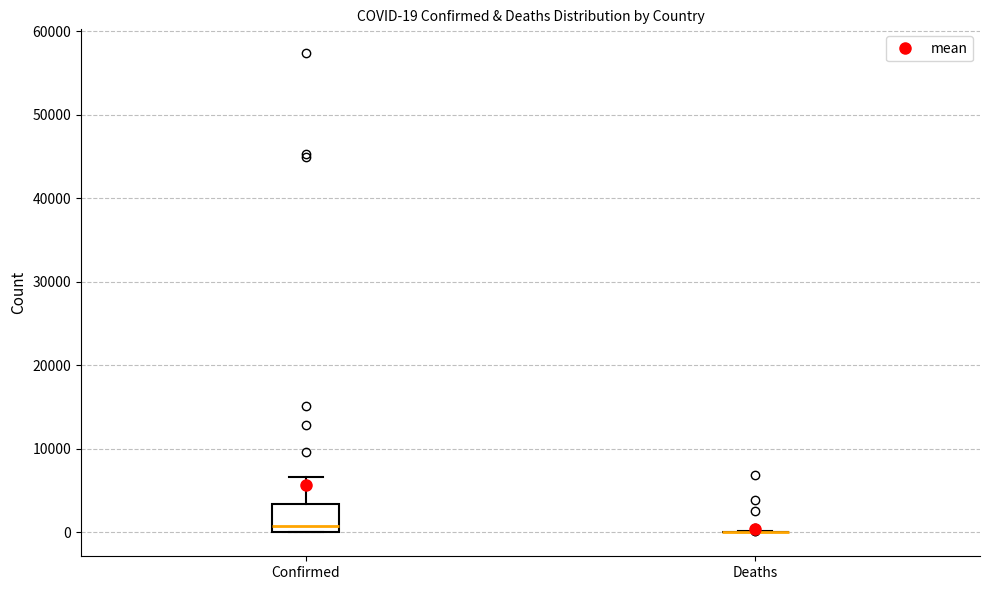

Comparing the boxes themselves (not the whiskers), which one is the tallest?

Confirmed